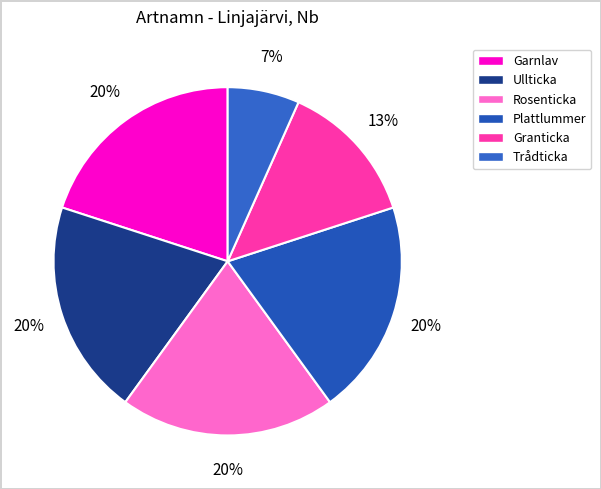

What percentage is NOT represented by Garnlav?

80.0%